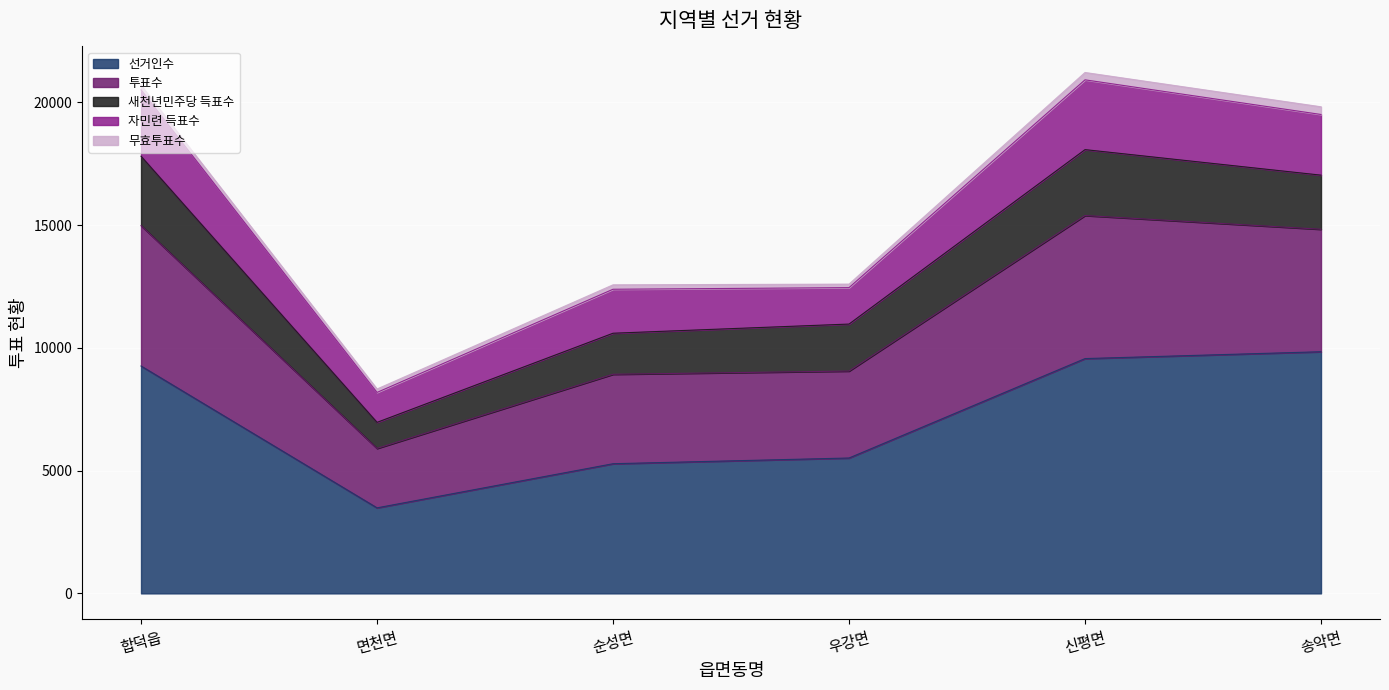

What value does the 선거인수 series have at 송악면?

9842